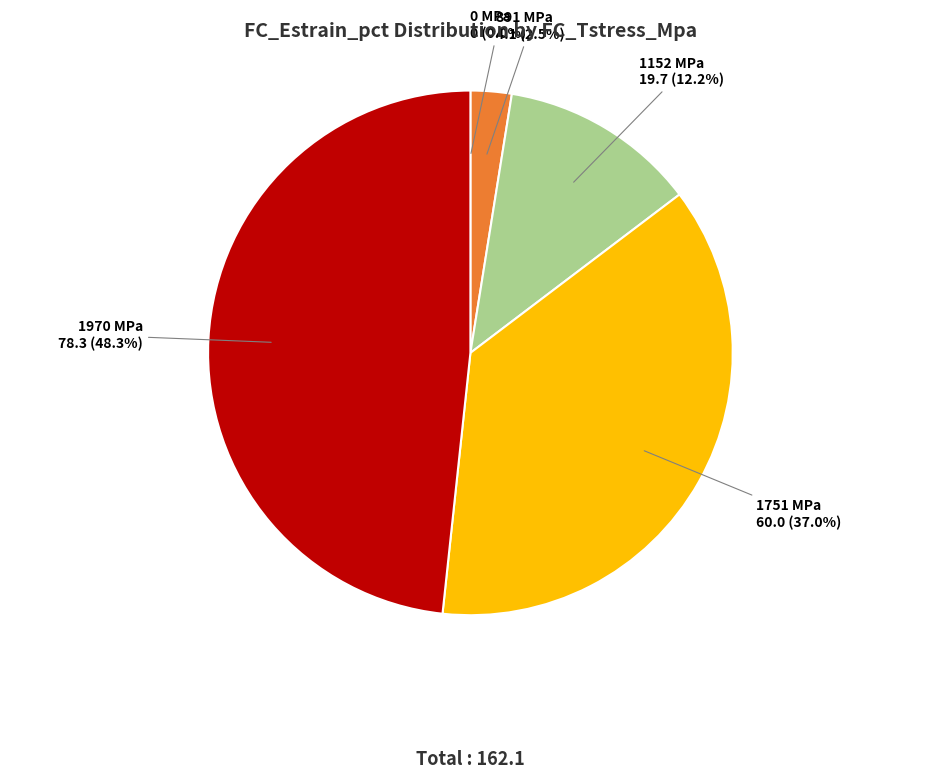

What percentage do 1751 MPa and 1152 MPa together represent?

49.2%